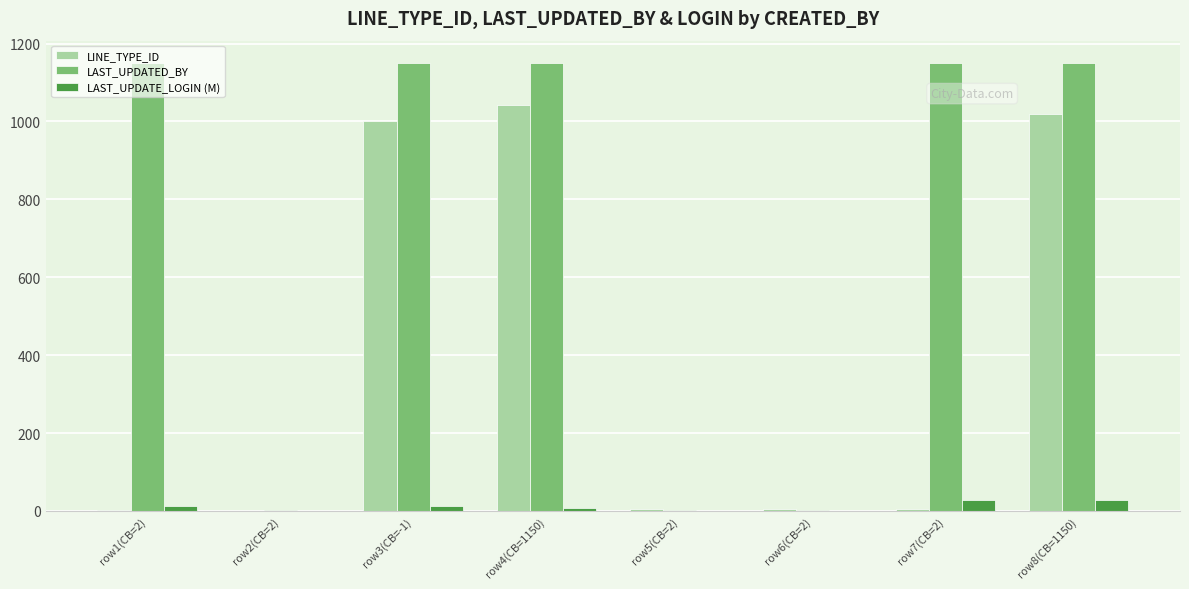

Between row1(CB=2) and row8(CB=1150), which series saw the biggest shift?

LINE_TYPE_ID